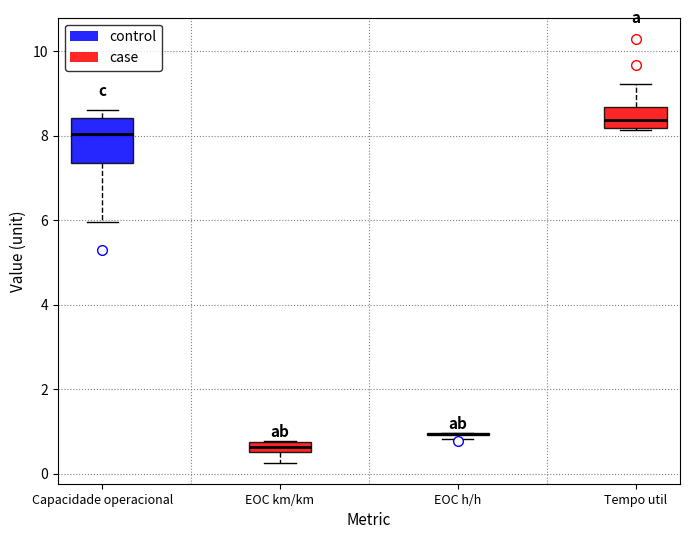

Comparing the boxes themselves (not the whiskers), which one is the tallest?

Capacidade operacional